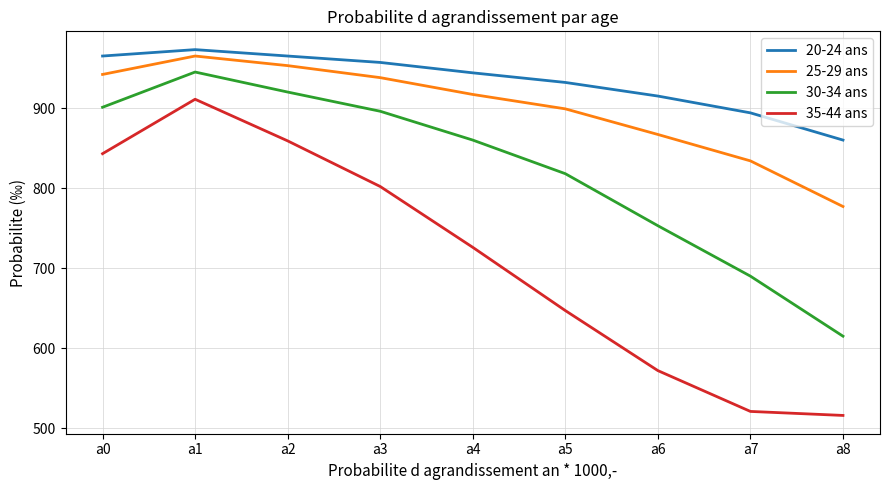

What value does the 30-34 ans series have at a0?

901